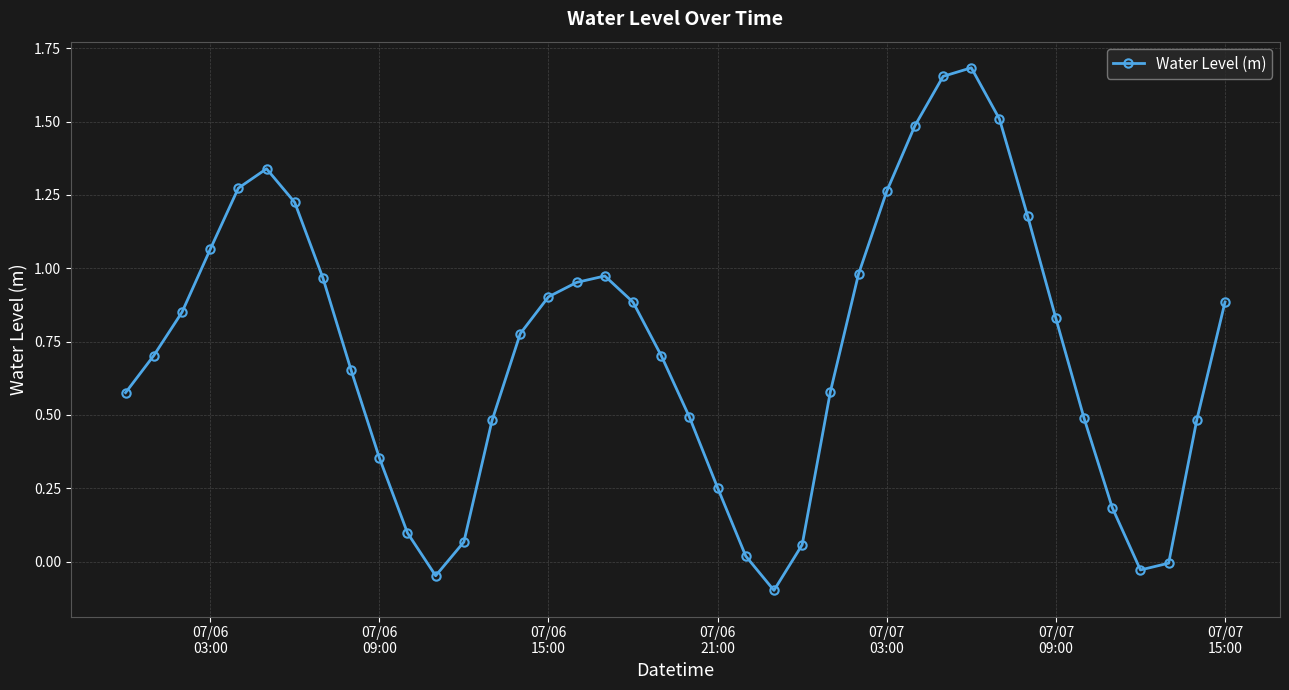

What is the value of the 21st point from the left?

0.5